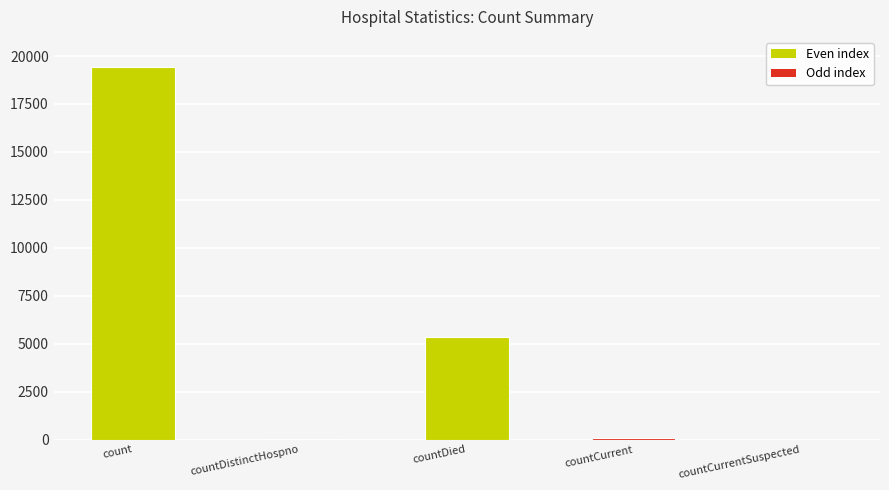

Between countCurrentSuspected and count, which is larger?

count